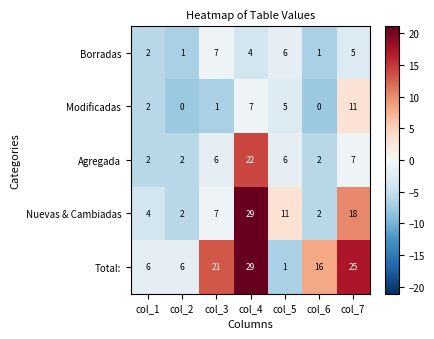

What is the total value across all series at col_3?

42